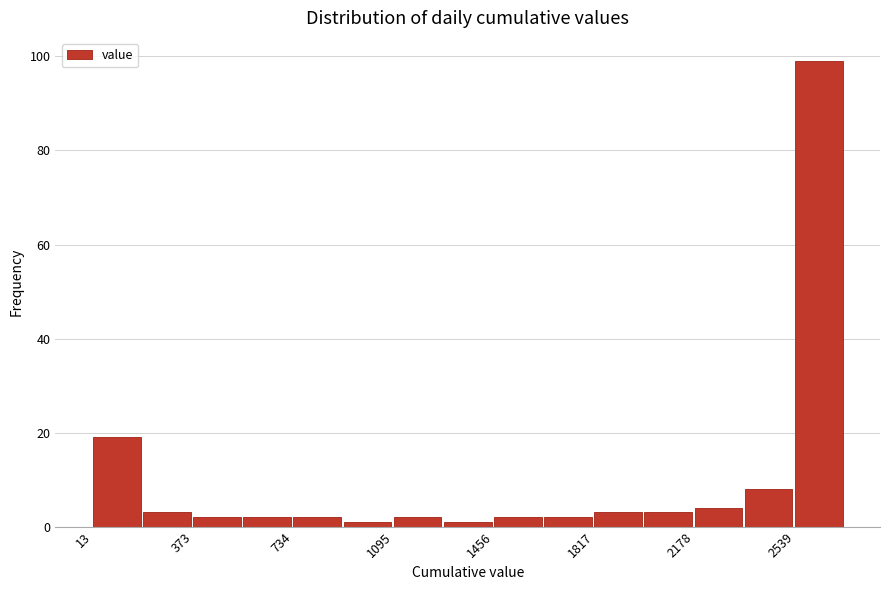

Read against the x-axis, roughly where is the centre of the tallest bar?

2650